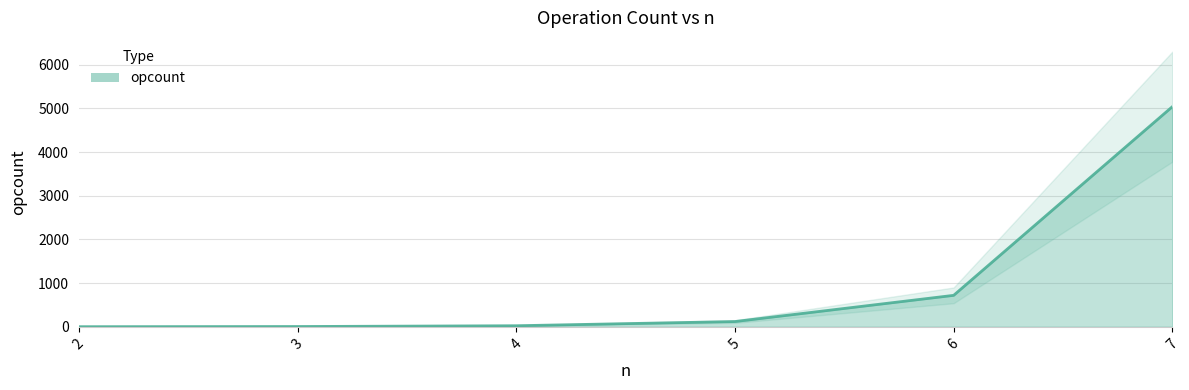

Which label corresponds to the smallest value in the chart?

2